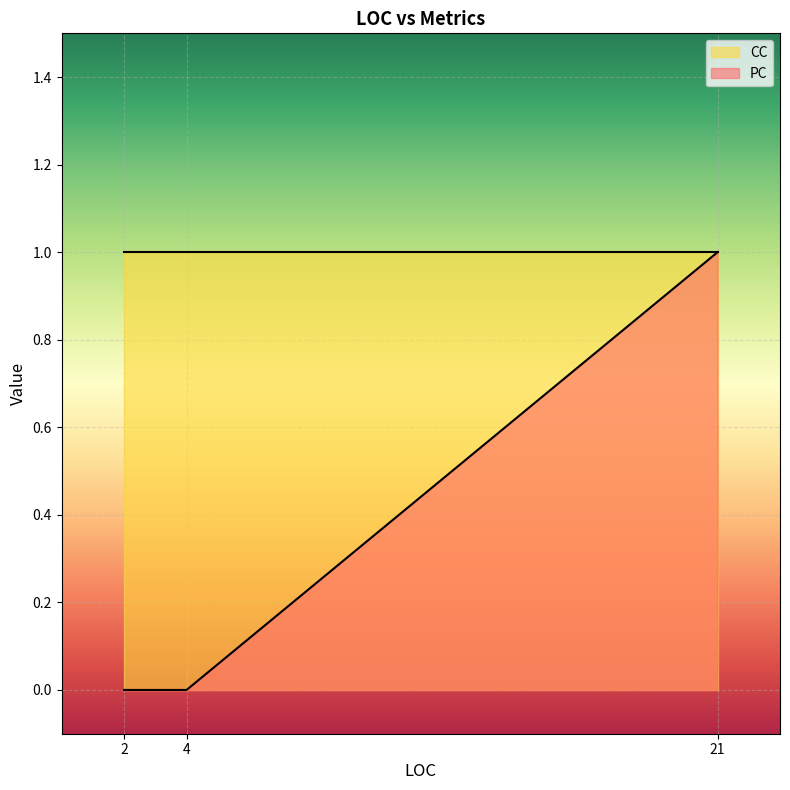

What is the difference between the maximum and second lowest values?

1